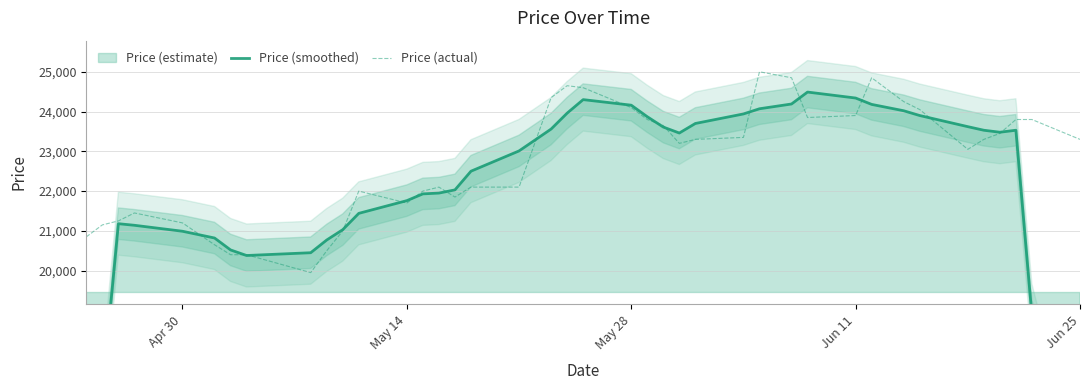

List the series in order of their overall mean, lowest first.

Price (smoothed), Price (actual)